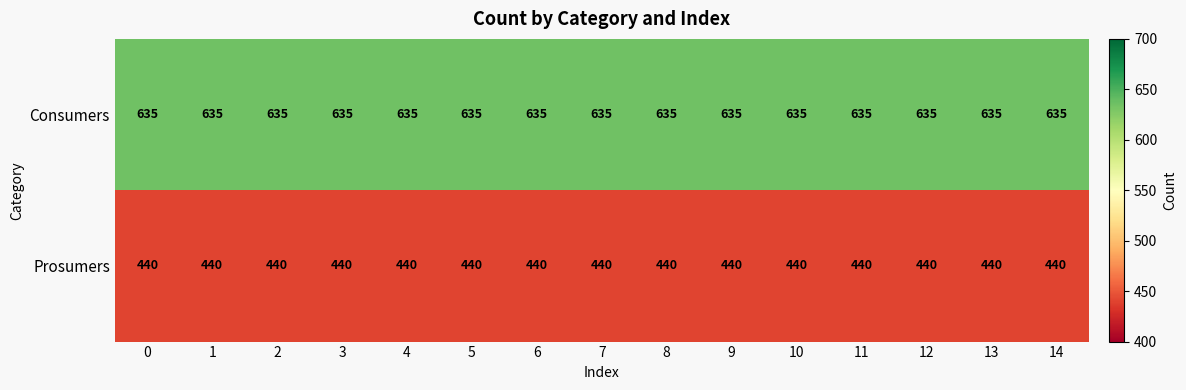

Rank the series at 4 from lowest to highest value.

Prosumers, Consumers